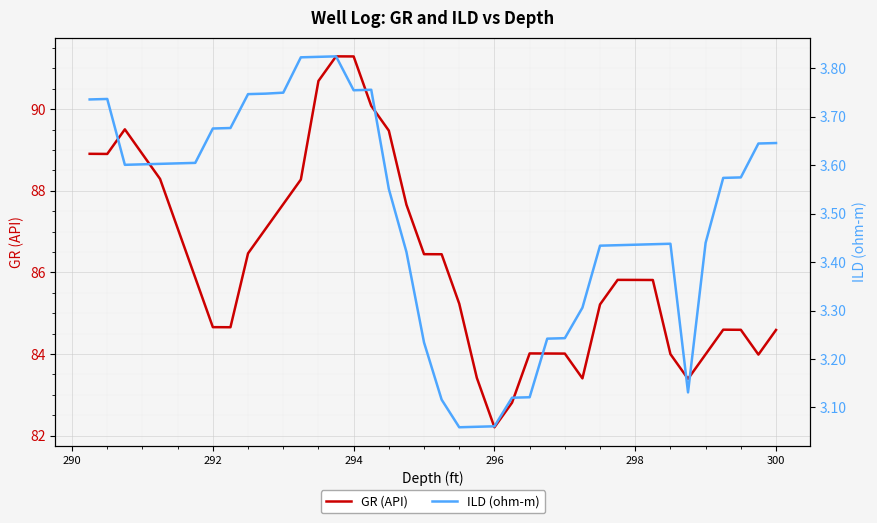

The value of GR (API) at 296 is 140.7. True or false?

False